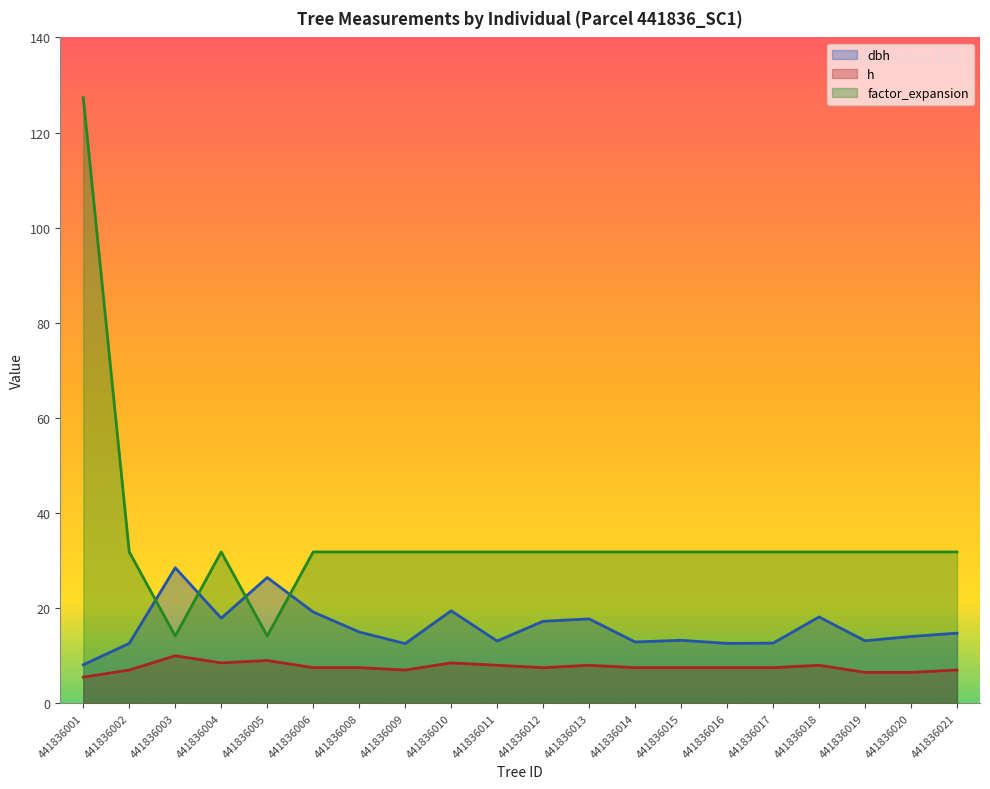

What is the total value across all series at 441836005?

49.6